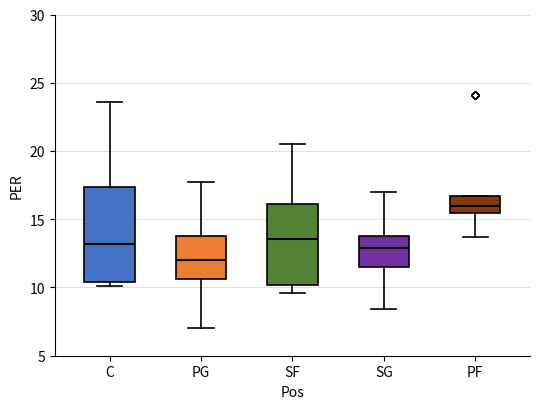

Reading left to right, transcribe this box plot: for each box, give where its median line is, the range the box spans, and where its two whiskers end, as read against the y-axis. The values are not printed on the chart, so give them approximately, as read against the axis.

C: median 13.0, box 10.5 to 17.5, whiskers 10.0 to 23.5
PG: median 12.0, box 10.5 to 14.0, whiskers 7.0 to 17.5
SF: median 13.5, box 10.0 to 16.0, whiskers 9.5 to 20.5
SG: median 13.0, box 11.5 to 14.0, whiskers 8.5 to 17.0
PF: median 16.0, box 15.5 to 16.5, whiskers 13.5 to 16.5